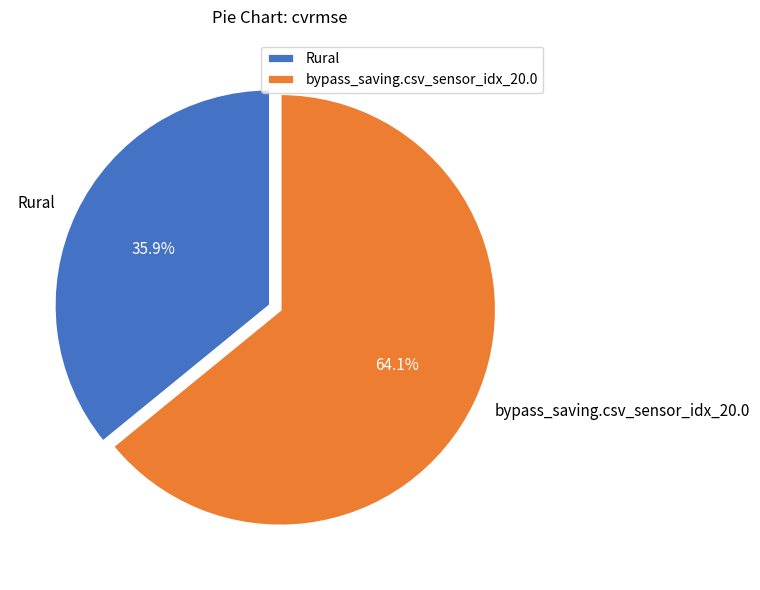

Rank the categories by value from highest to lowest.

bypass_saving.csv_sensor_idx_20.0, Rural